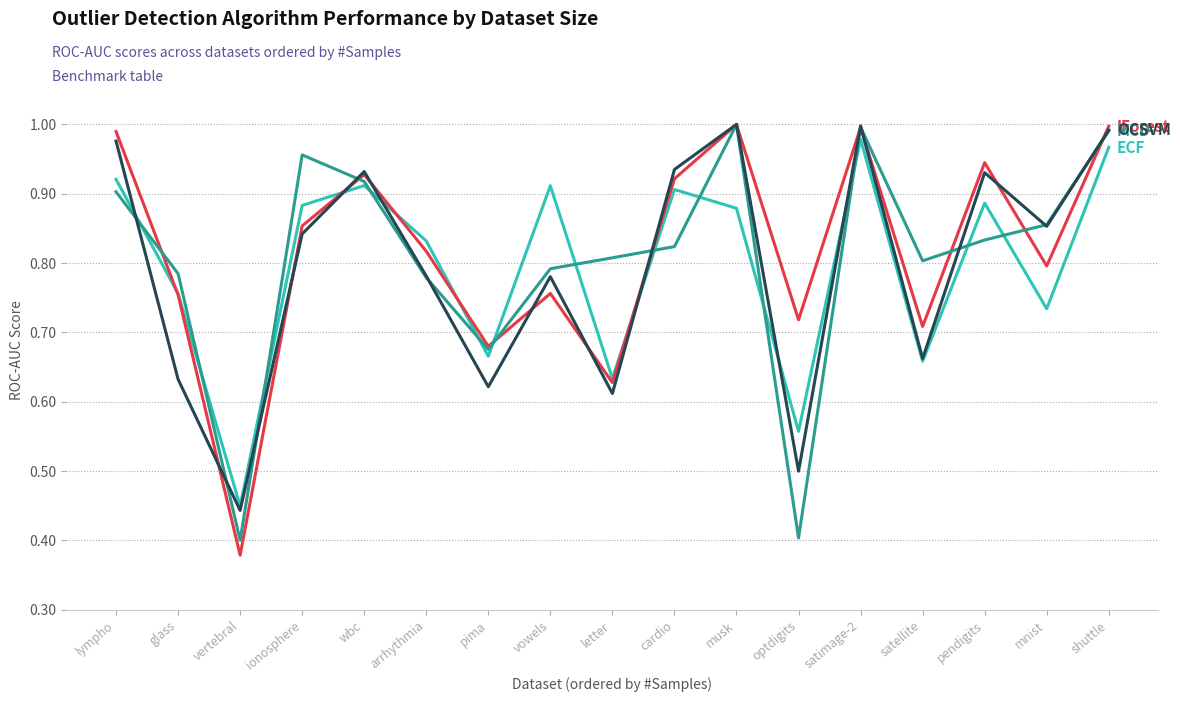

Which category has the lowest value across all series?

vertebral